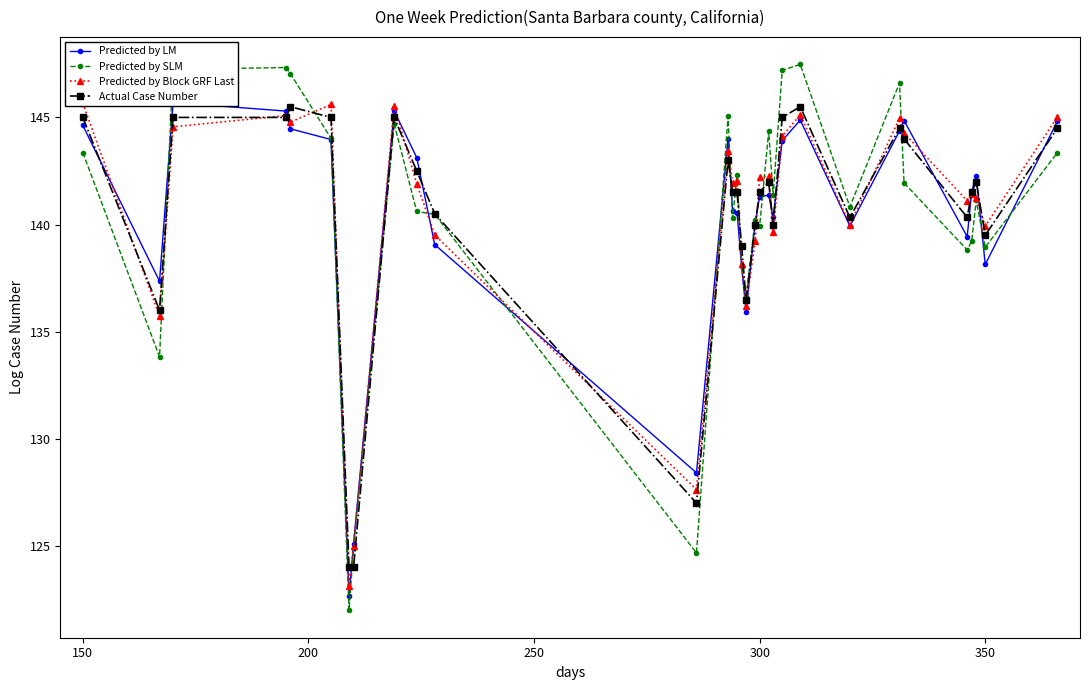

The Predicted by SLM series shows 143.4 at 150. True or false?

True